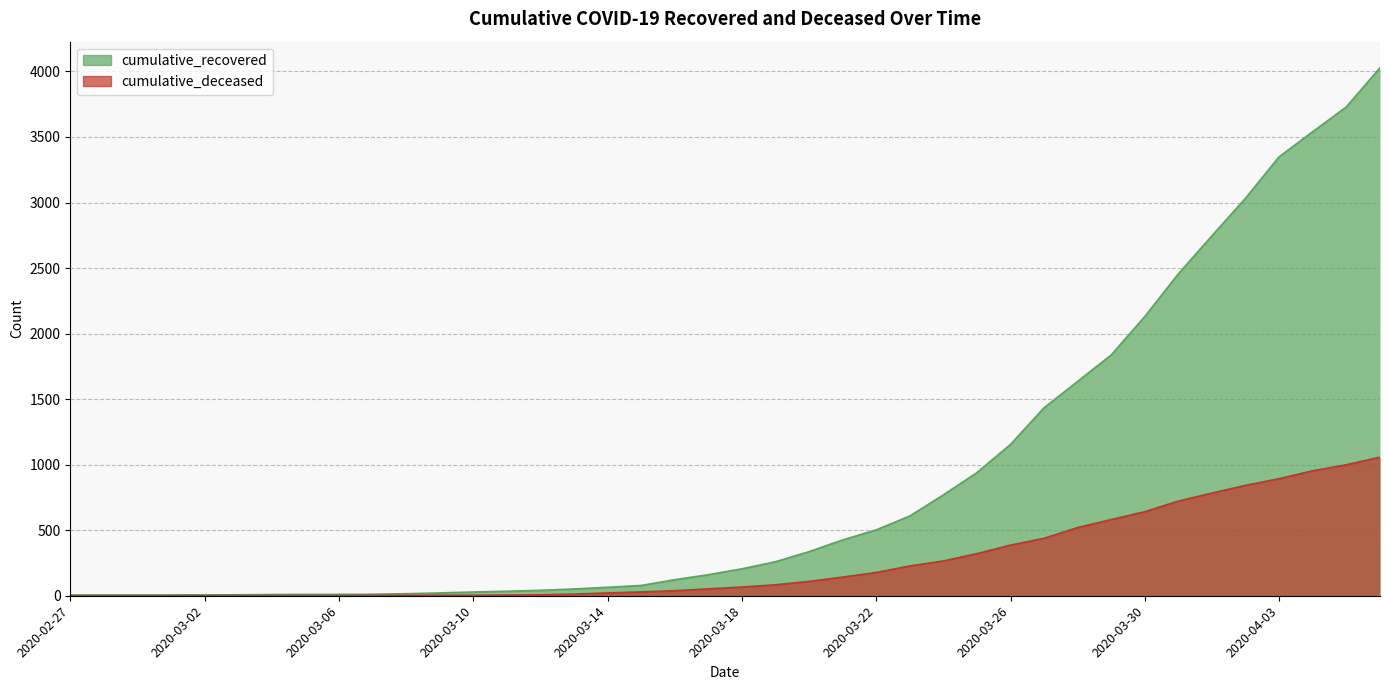

At which label does cumulative_recovered first exceed 204?

2020-03-19